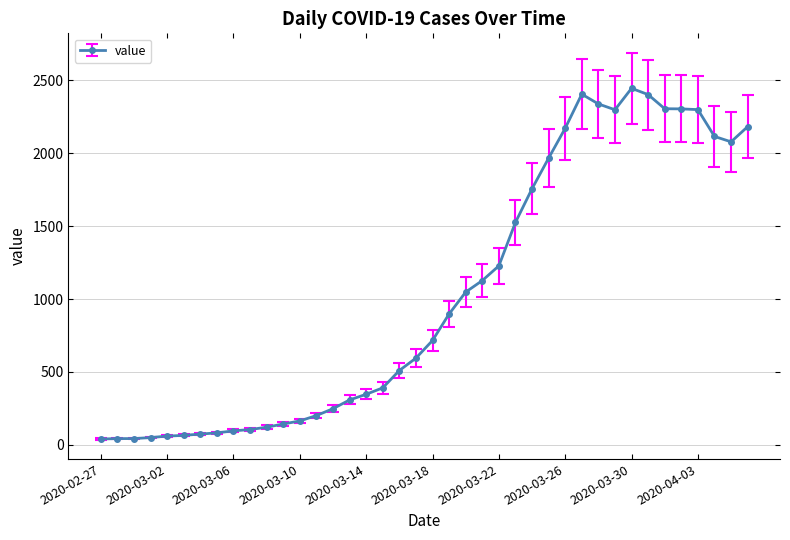

What is the greatest value displayed?

2446